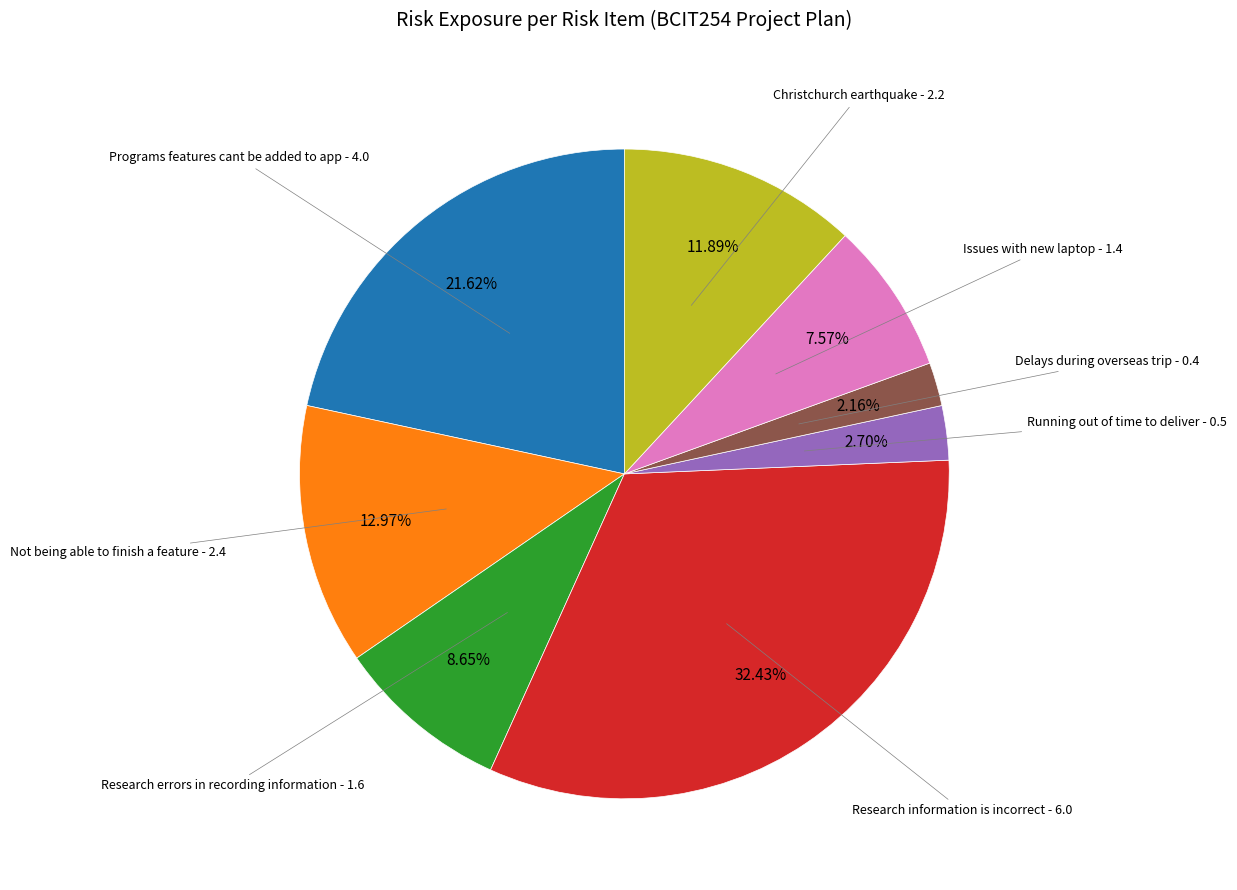

To the nearest percent, what is the difference between the Research errors in recording information and Not being able to finish a feature slice percentages?

4%